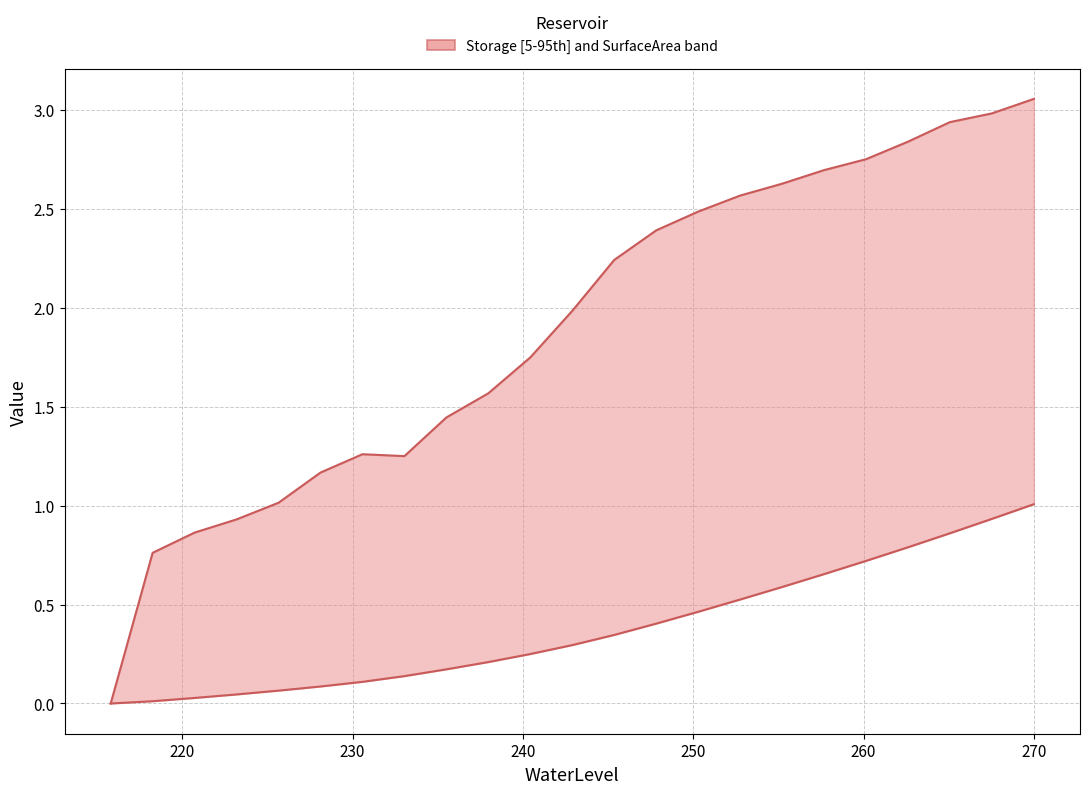

What is the difference between the maximum and minimum values in the SurfaceArea series?

3.1